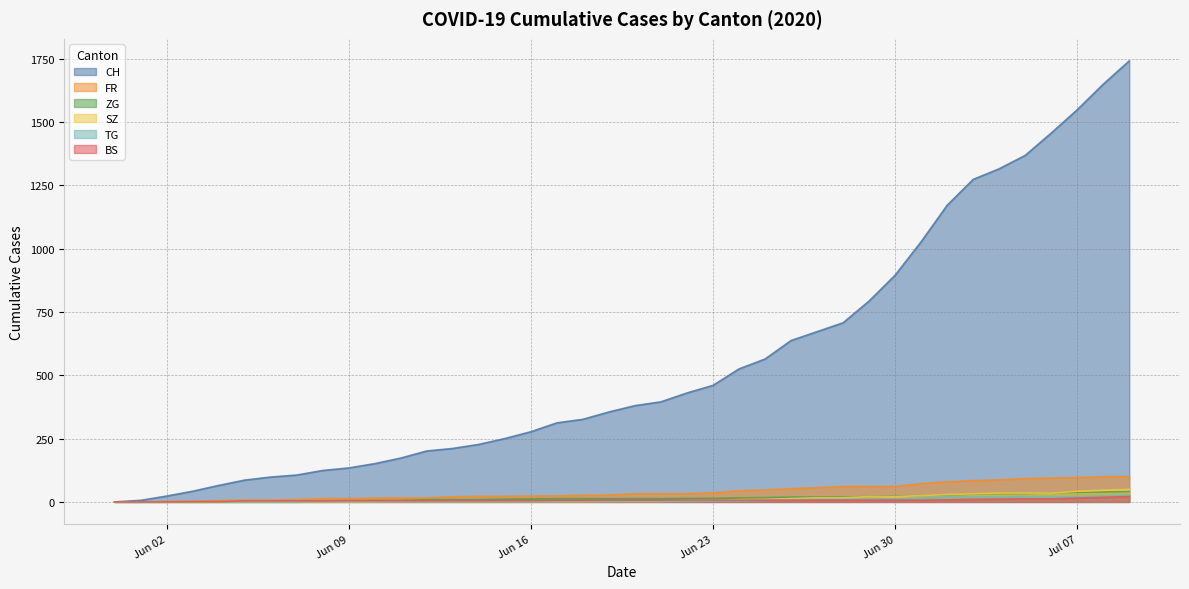

What is the average value of the TG series?

7